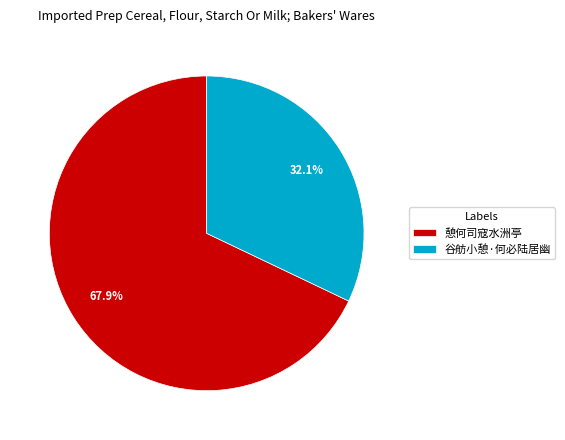

What is the total percentage of 憩何司寇水洲亭 and 谷舫小憩·何必陆居幽?

100.0%